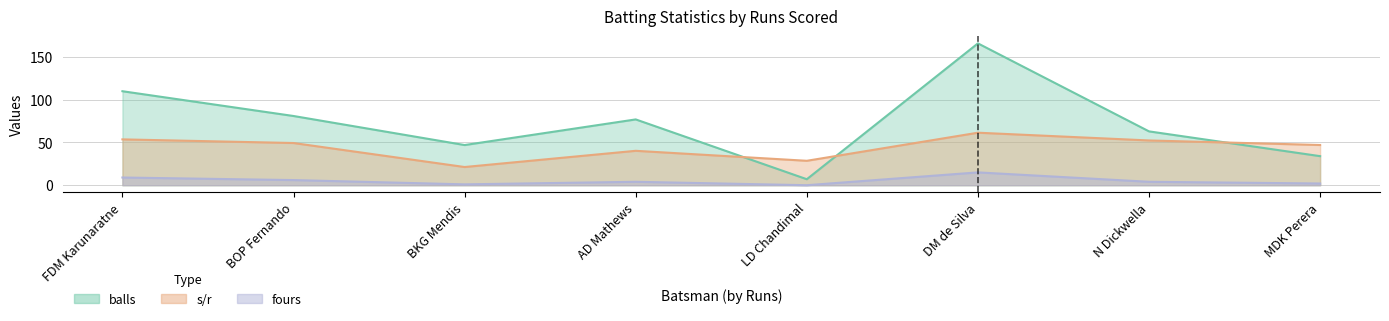

What is the label of the 1st point from the left?

FDM Karunaratne